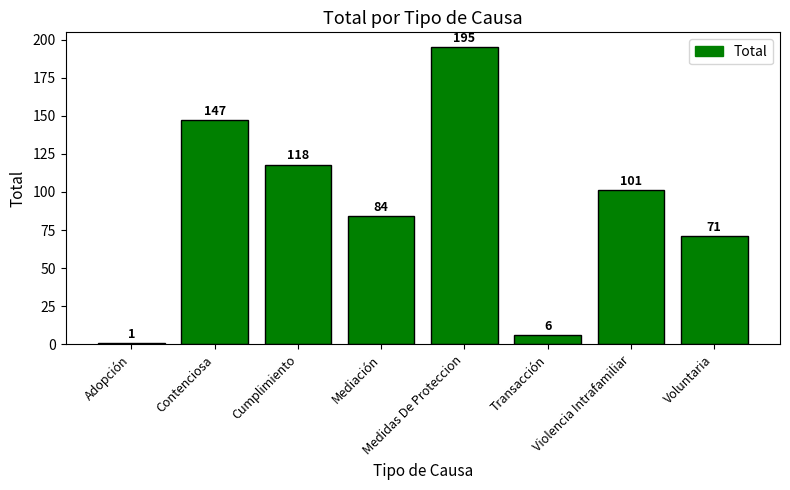

What is the maximum value shown in the chart?

195